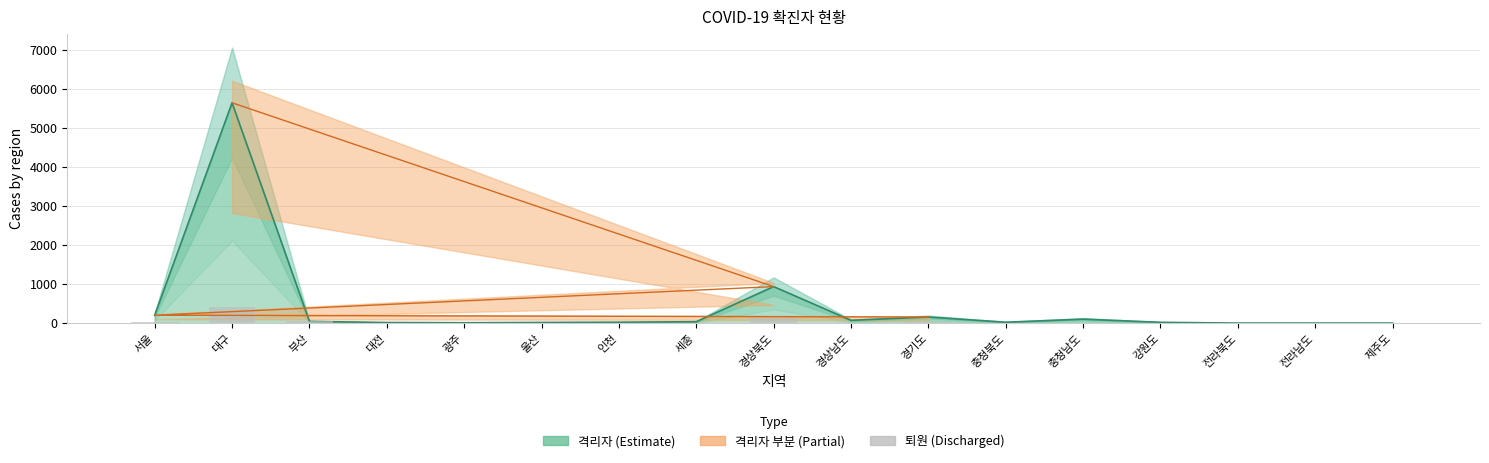

What is the sum of the 격리자 values at 울산 and 충청북도?

46